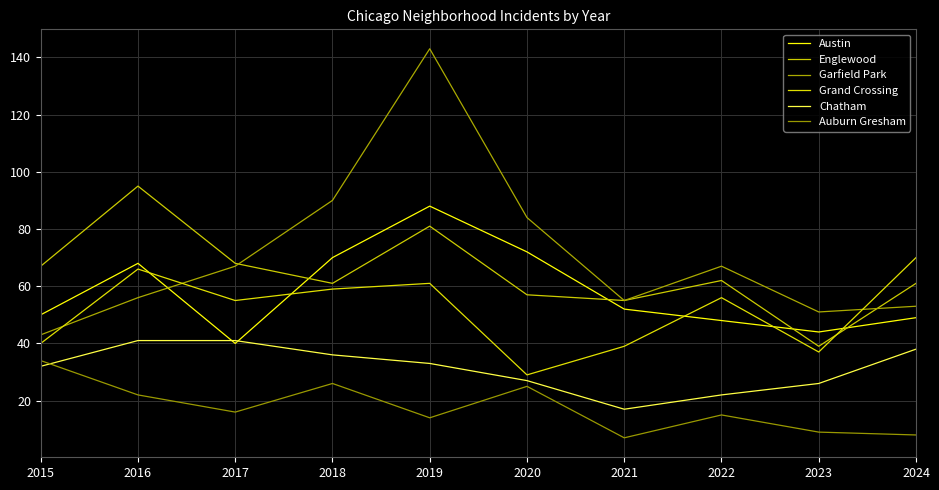

What is the spread (max minus min) of values at 2024?

62